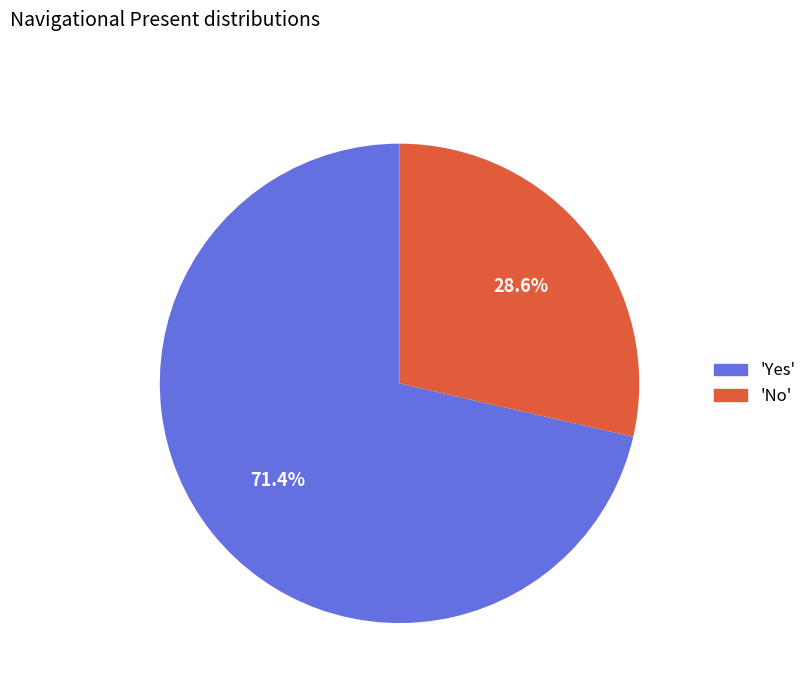

Which has a higher value, 'Yes' or 'No'?

'Yes'